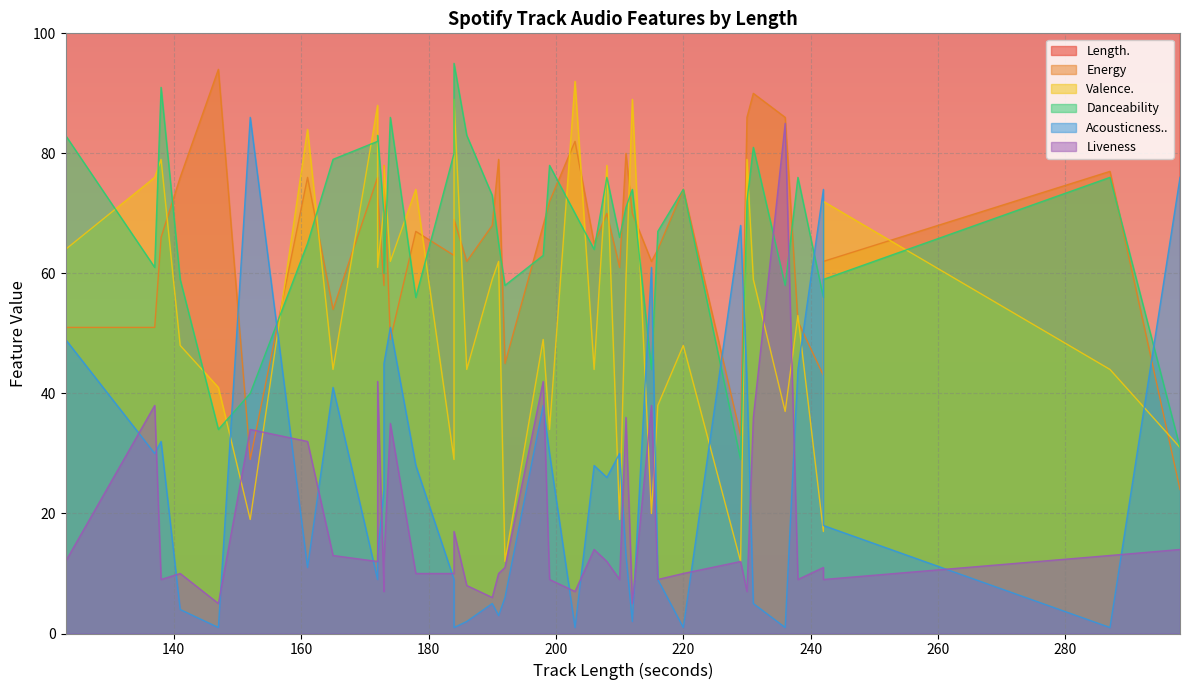

At which category is the sum across all series the highest?

230